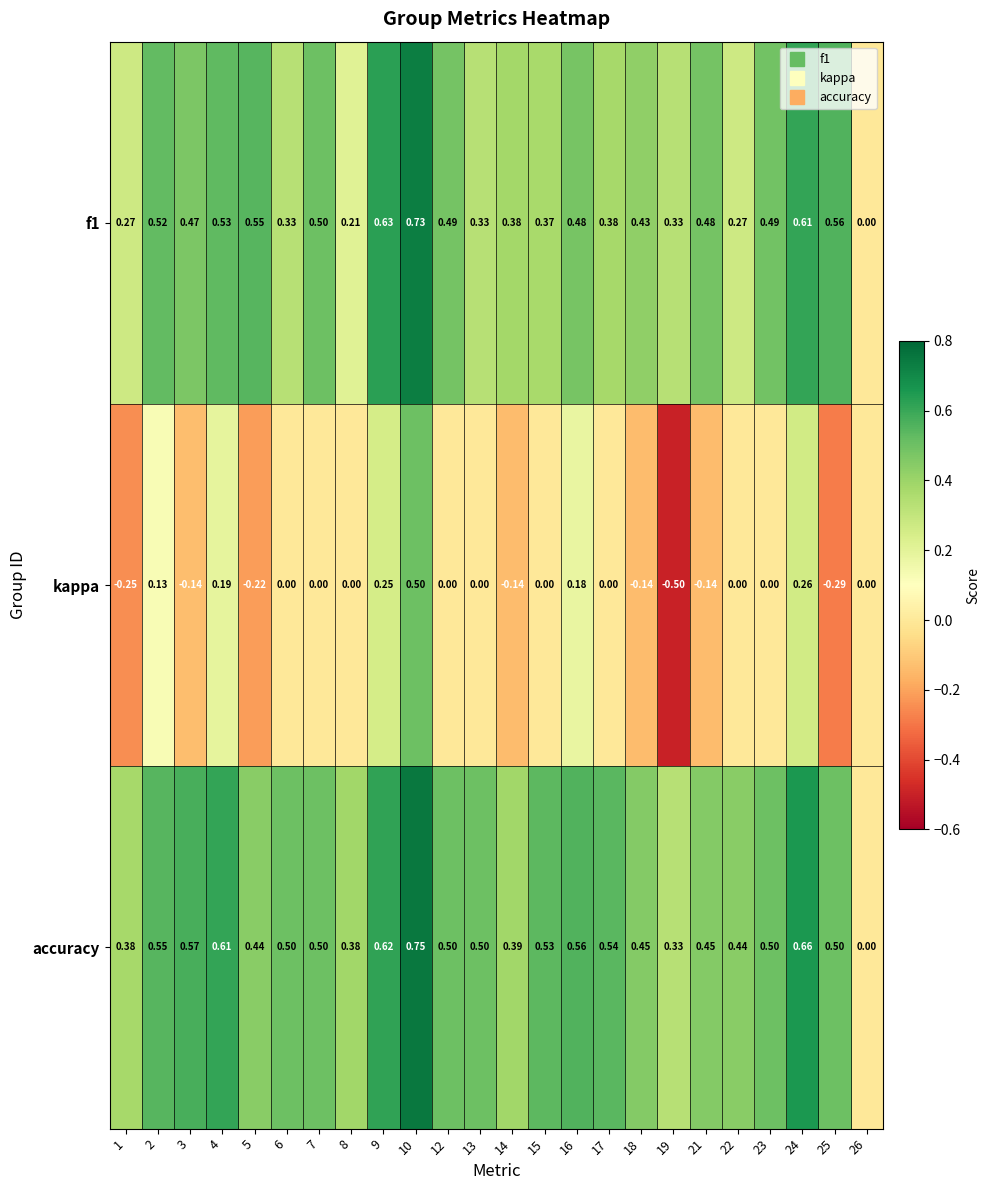

Which series has the largest total across all categories?

accuracy